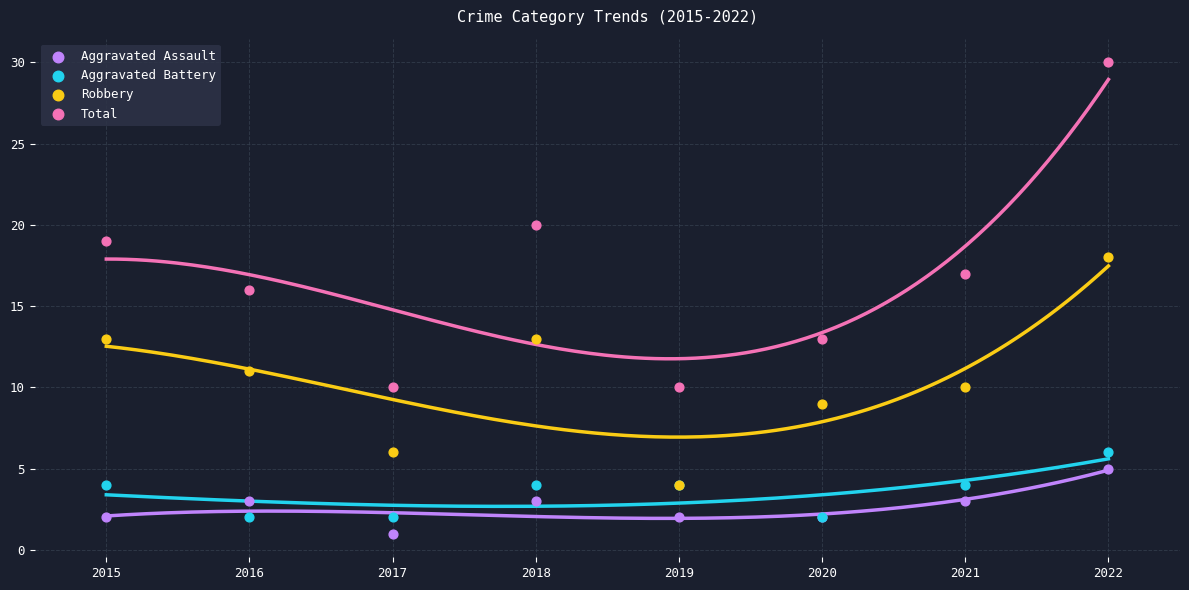

Which series reaches the maximum Y coordinate?

Total